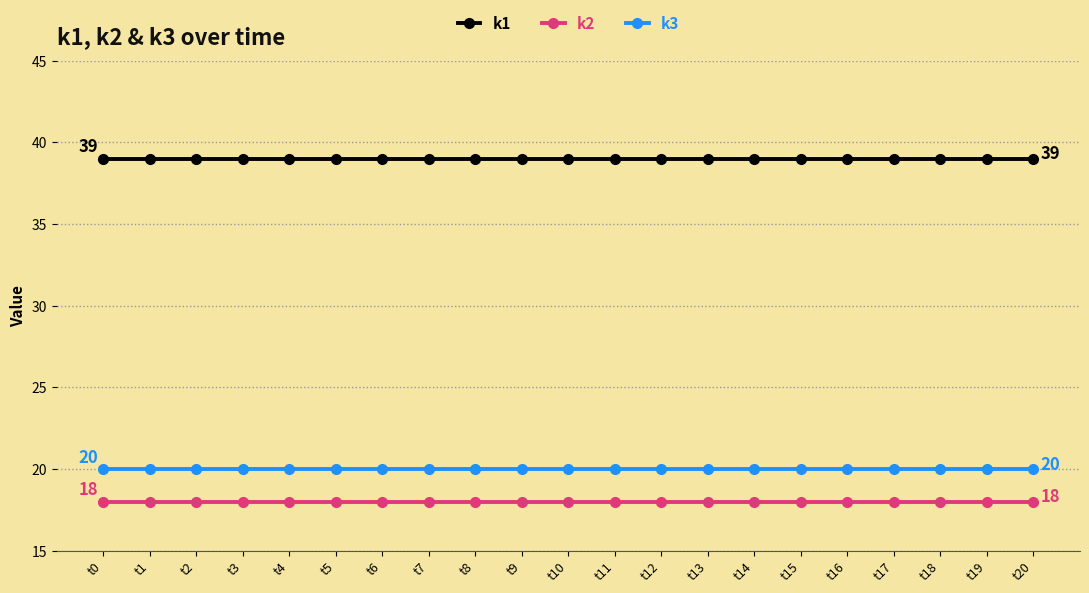

What are all the series names shown in the legend?

k1, k2, k3